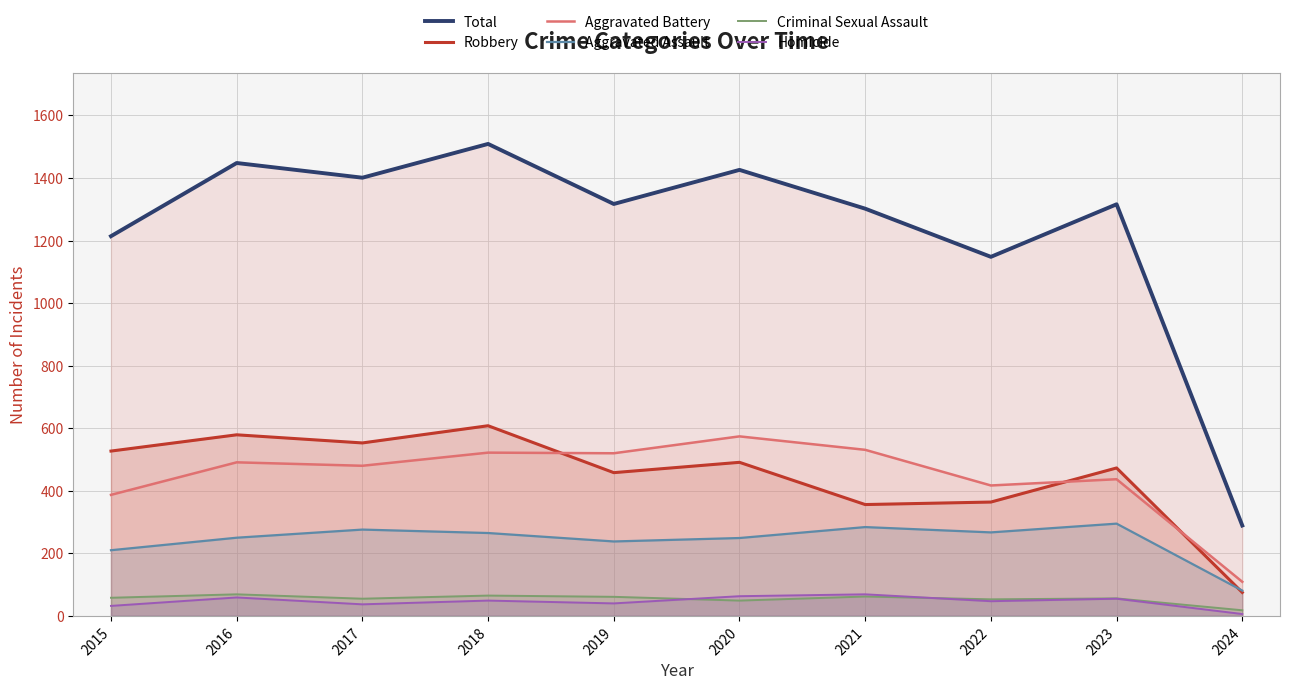

True or false: Aggravated Battery and Aggravated Assault cross at least once.

False